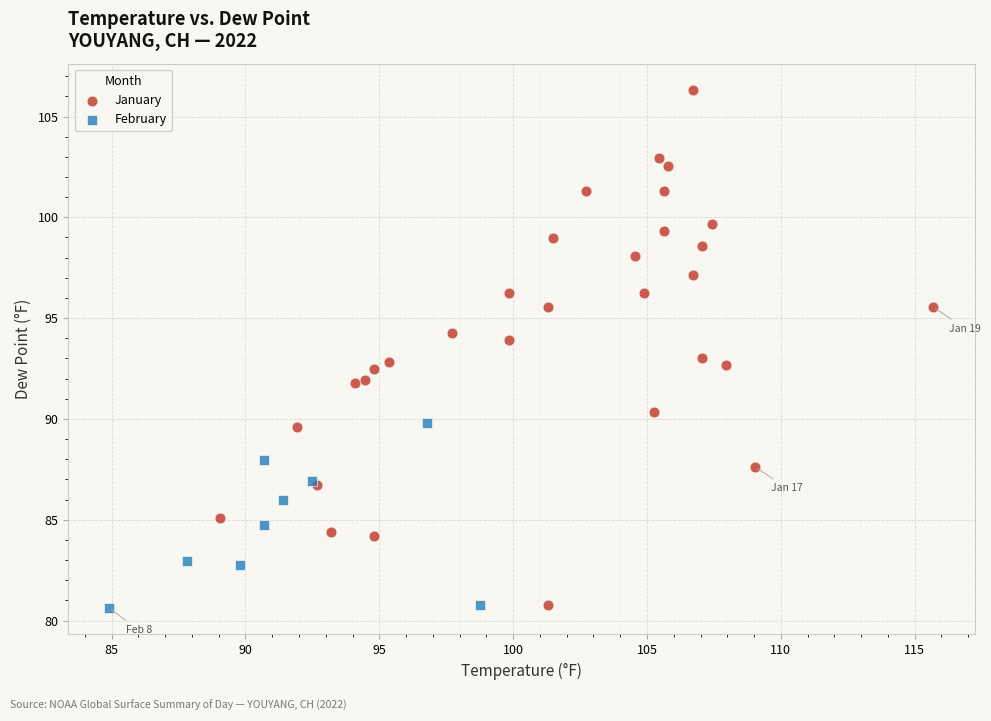

Which series has the widest spread of Y values?

January